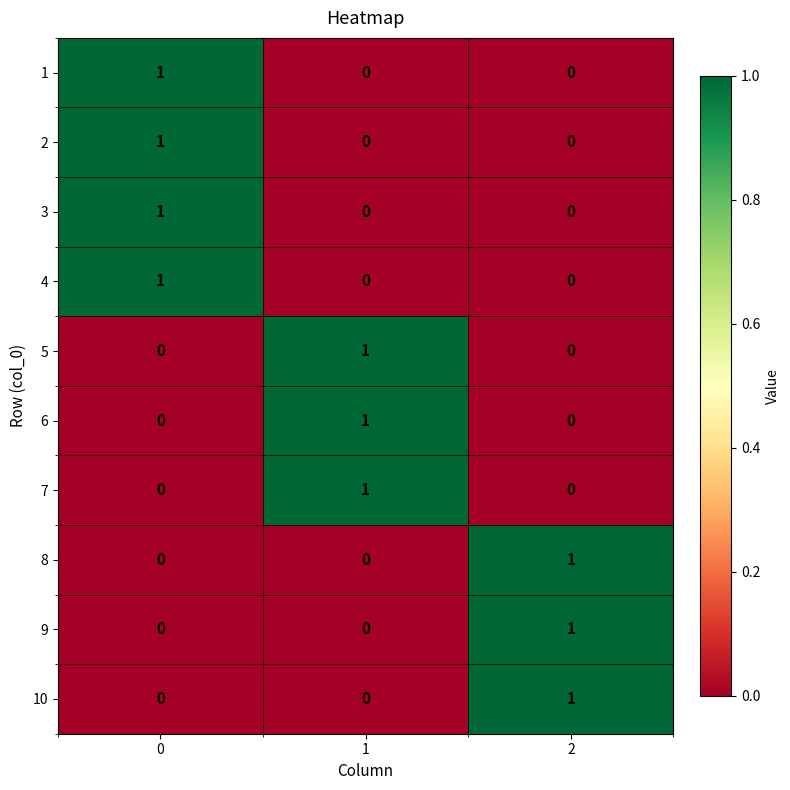

How many positive values does the 1 series have?

1